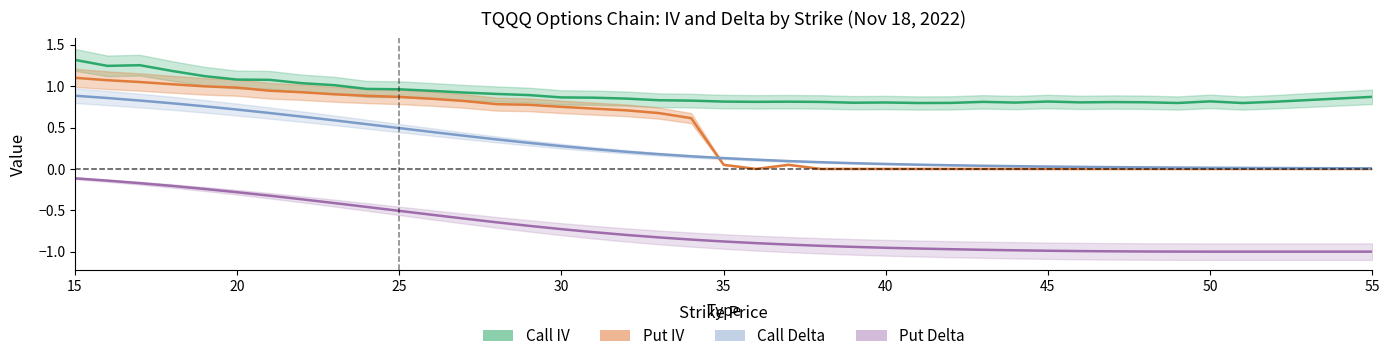

How many distinct data groups are displayed?

4